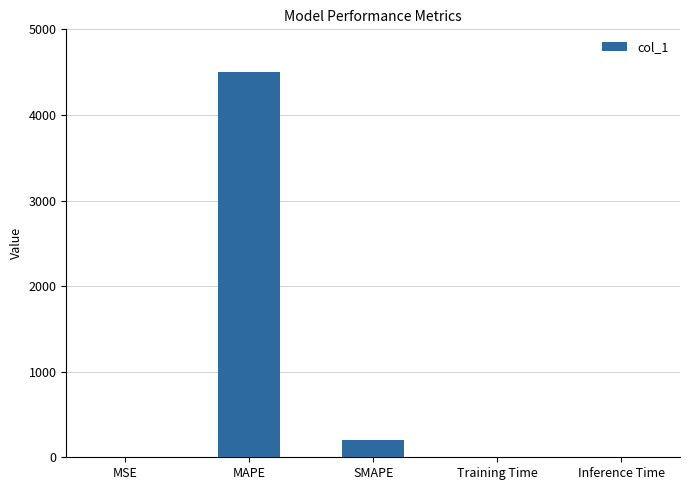

What is the greatest value displayed?

4499.7